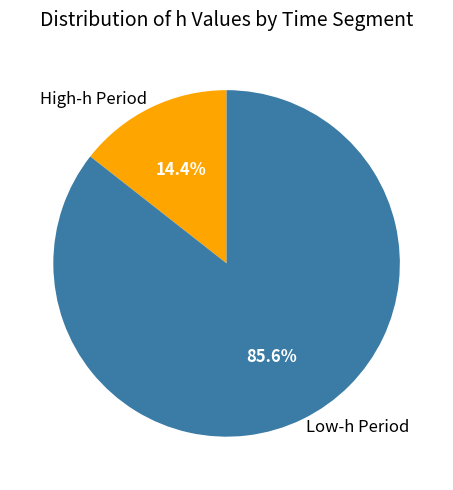

What is the smallest slice in the pie chart?

High-h Period